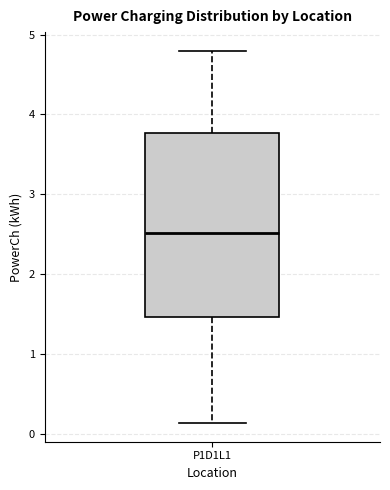

Read this box plot against the y-axis: the position of the median line, the range covered by the box, and the ends of both whiskers. The values are not printed on the chart, so give them approximately, as read against the axis.

median 2.5, box 1.5 to 3.8, whiskers 0.1 to 4.8